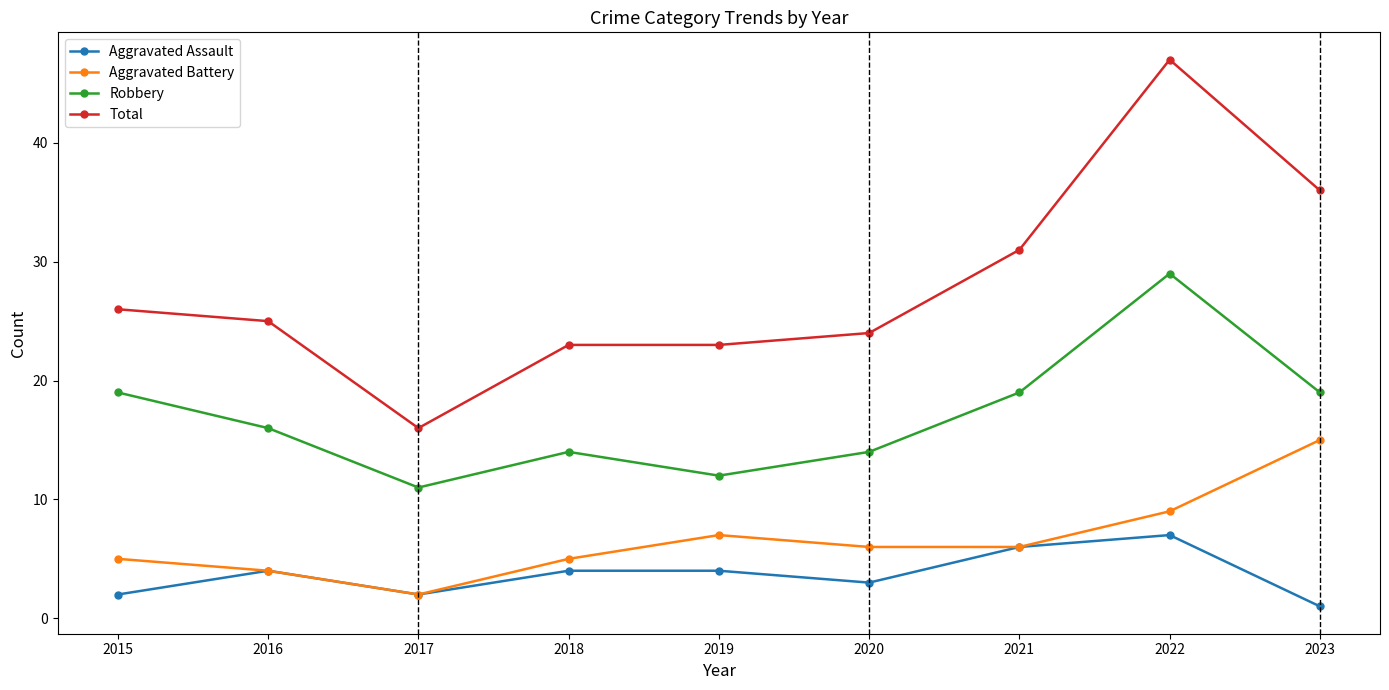

True or false: Robbery and Aggravated Assault cross at least once.

False